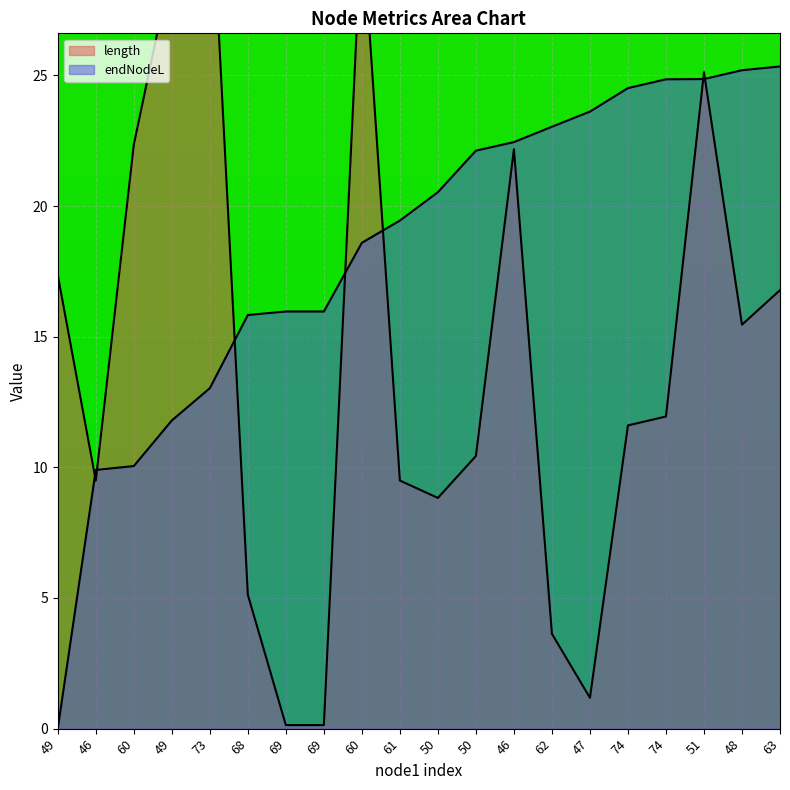

What are all the series names shown in the legend?

length, endNodeL